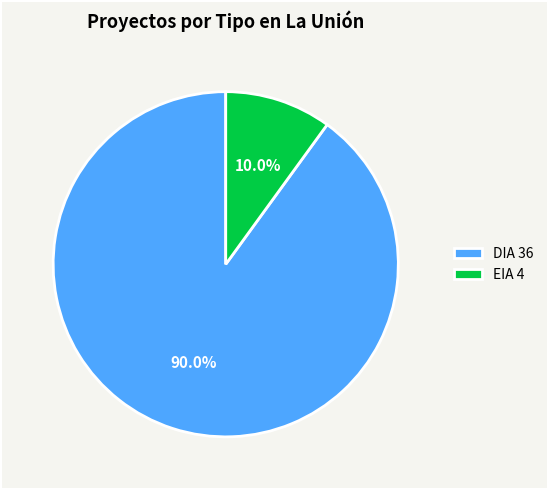

Is it true that EIA is 39% of the pie?

False